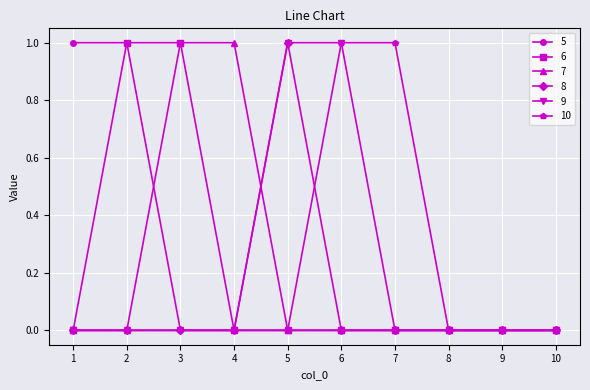

Count the 7 values in the range 0 to 1.

10